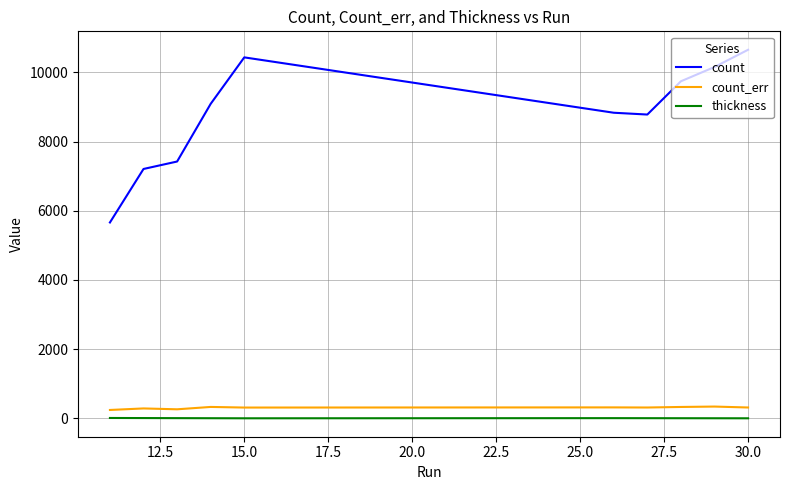

Which series has the largest total across all categories?

count